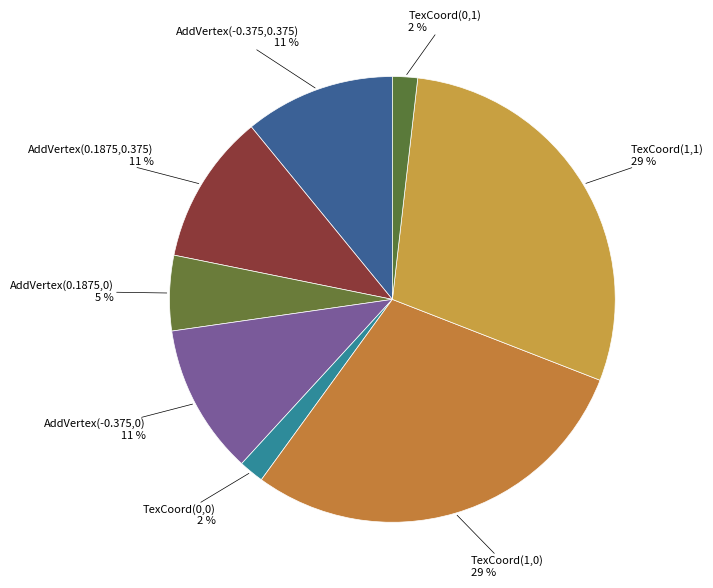

To the nearest percent, what is the difference between the AddVertex(0.1875,0.375) and TexCoord(1,0) slice percentages?

18%